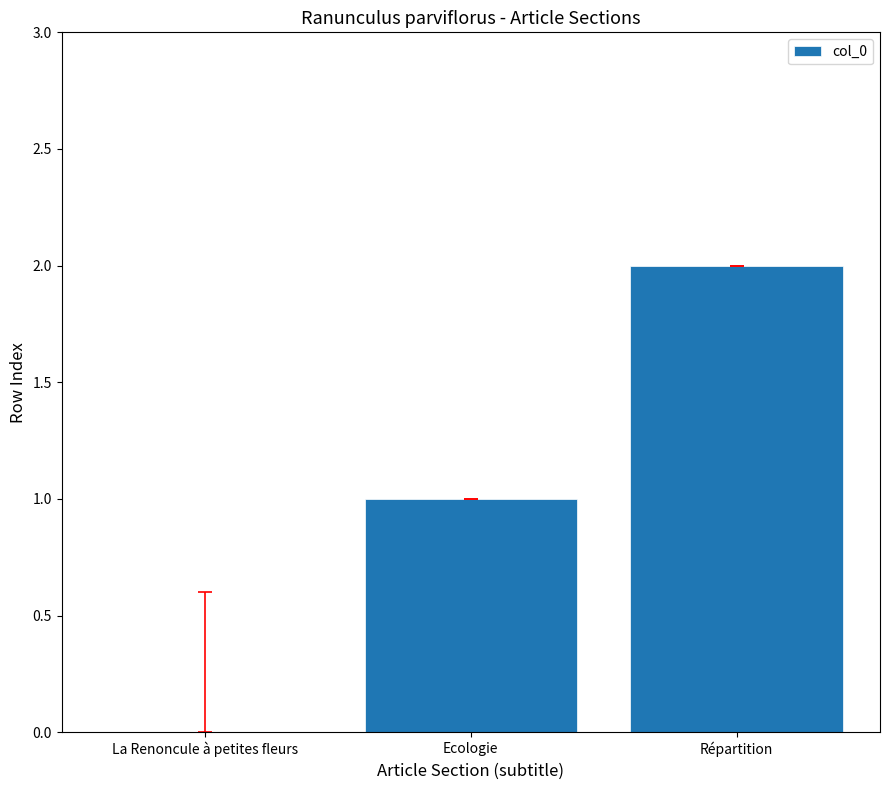

What is the greatest value displayed?

2